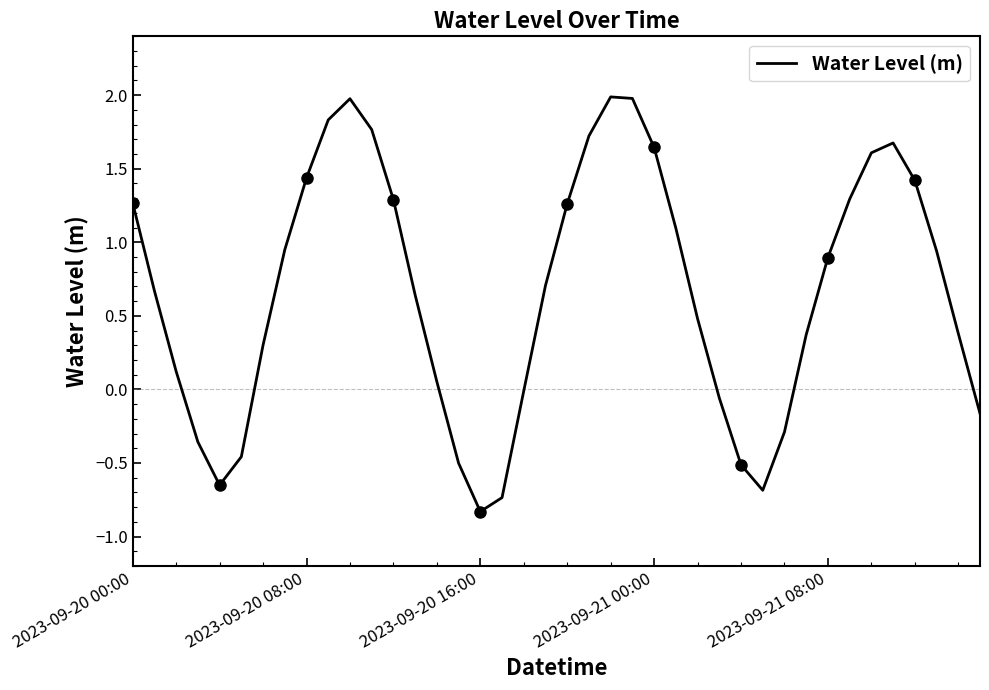

True or false: Water Level (m) has a value of 1.3 at 2023-09-20 00:00.

True